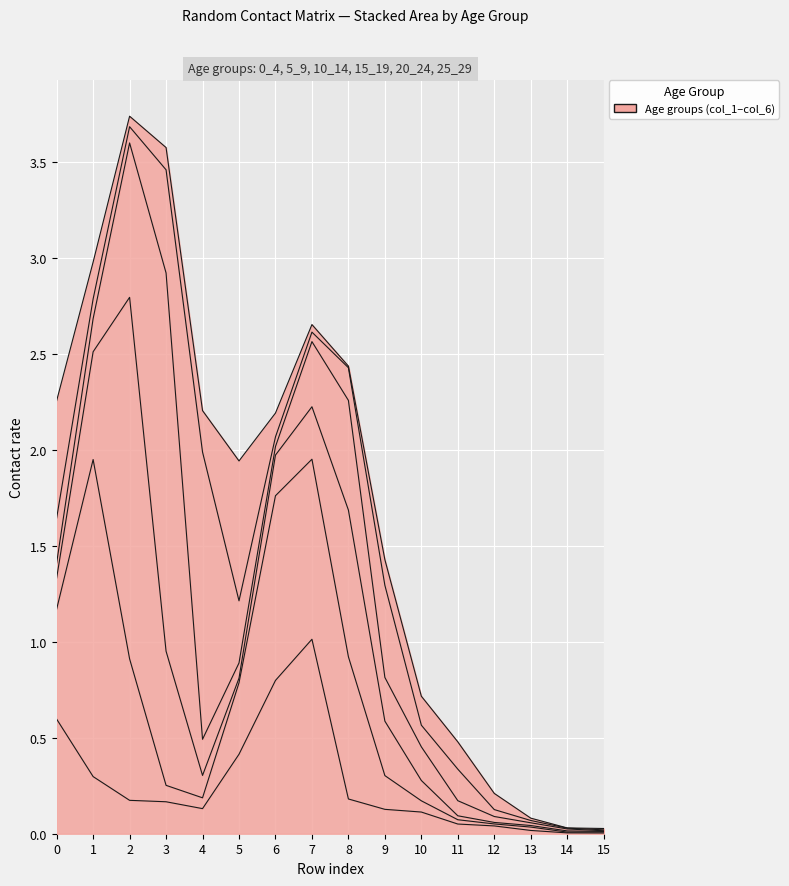

Between which two adjacent categories do 15_19 and 10_14 first intersect?

2 and 3